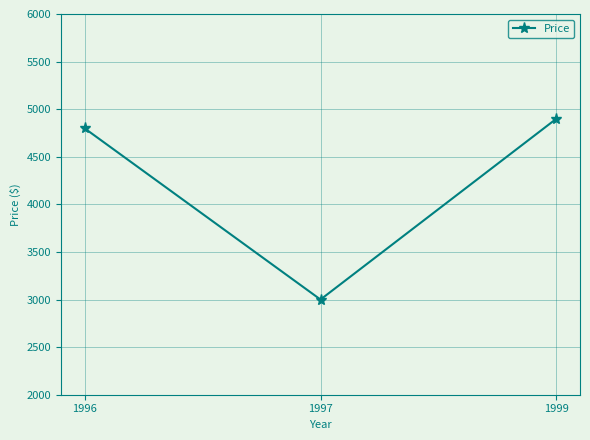

How many lines are shown in the chart?

1